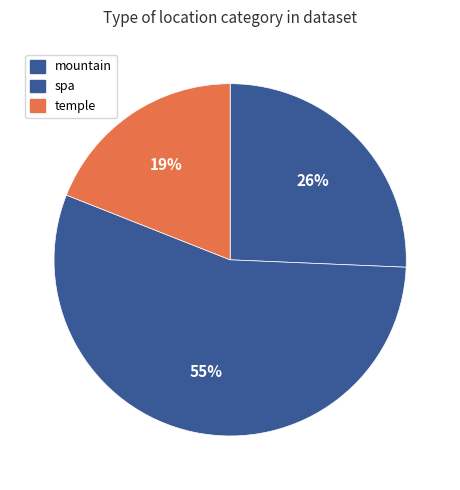

How many segments does this pie chart have?

3